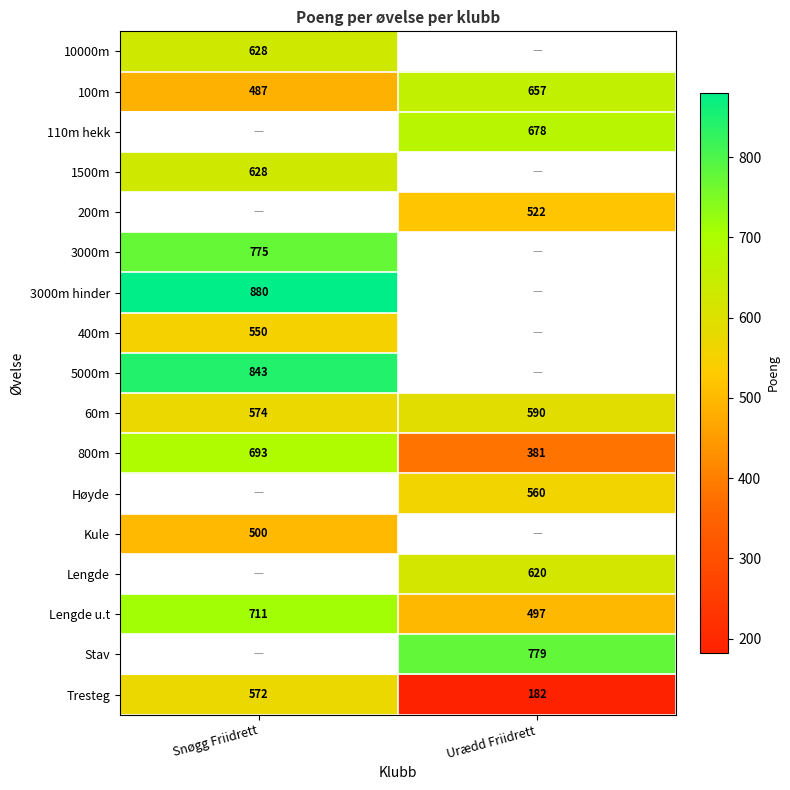

What is the sum of all Tresteg values?

754